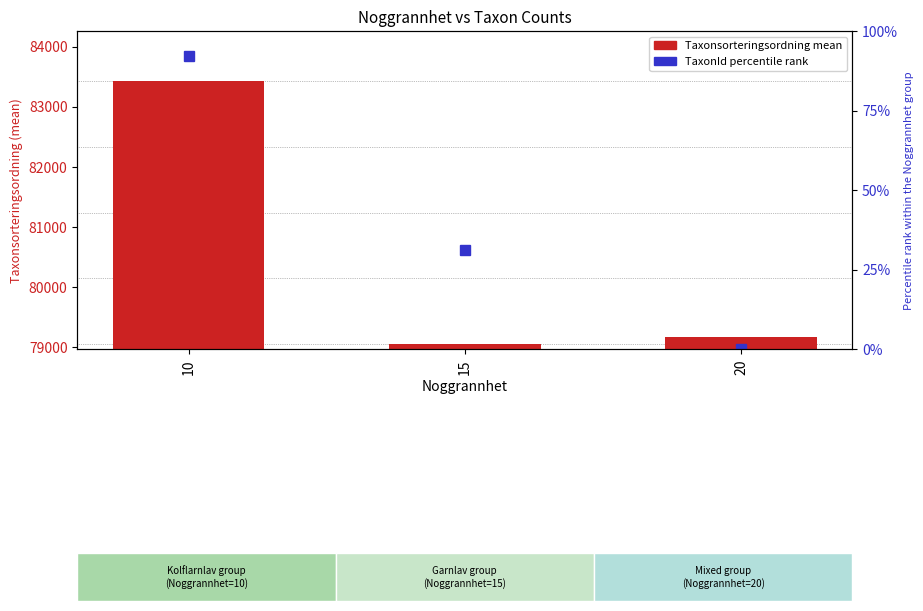

Reading left to right, what are all the values shown in this chart?

83425.5	79042.8	79168.0